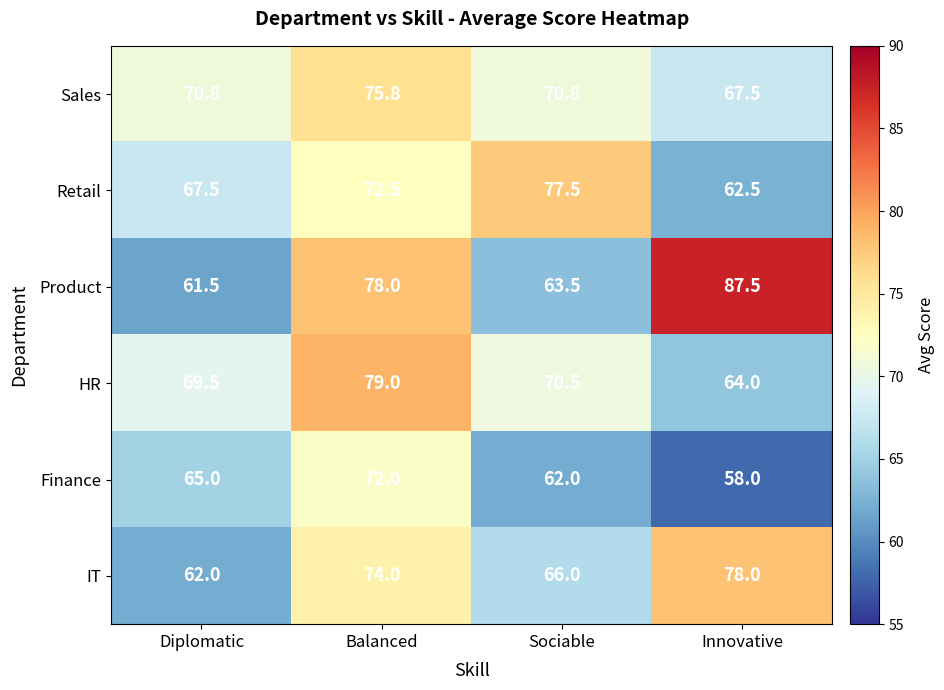

Which series changed the most between Diplomatic and Innovative?

Product